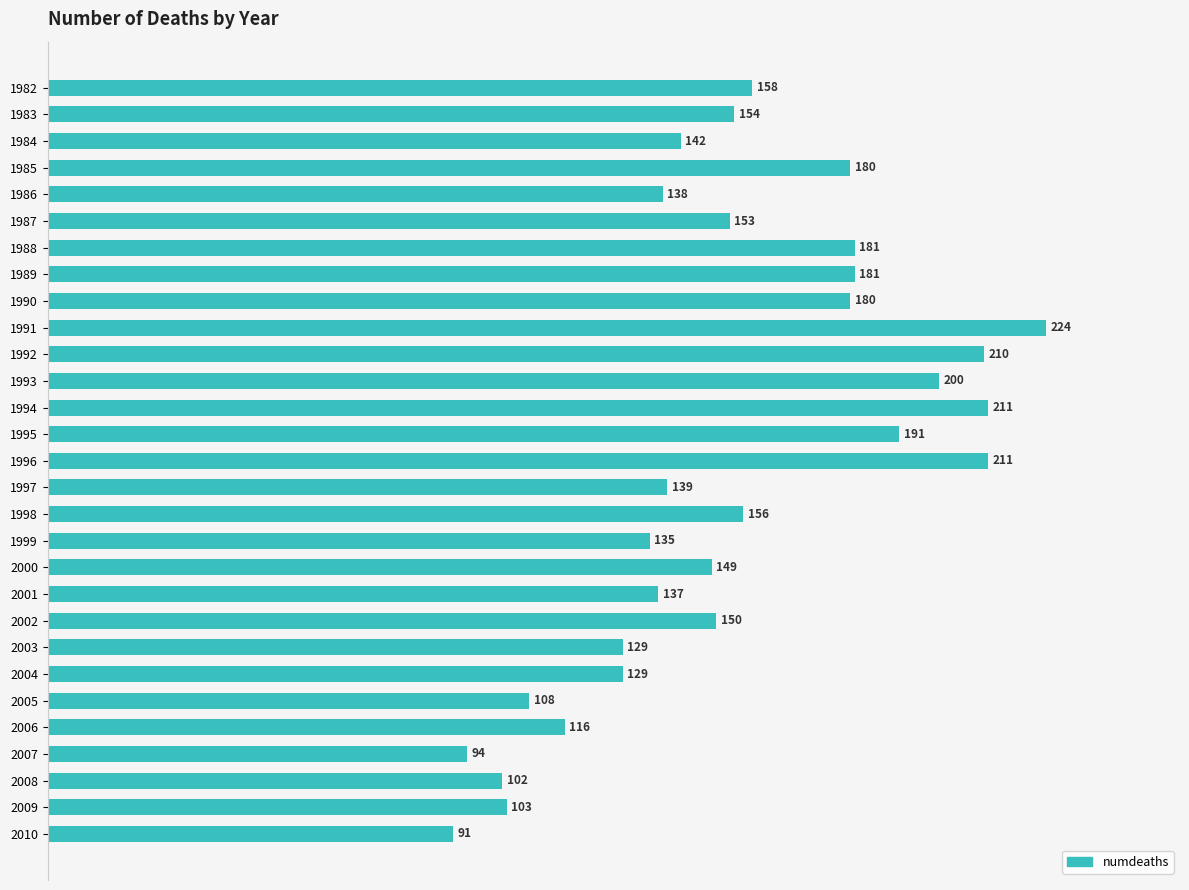

What is the average value?

154